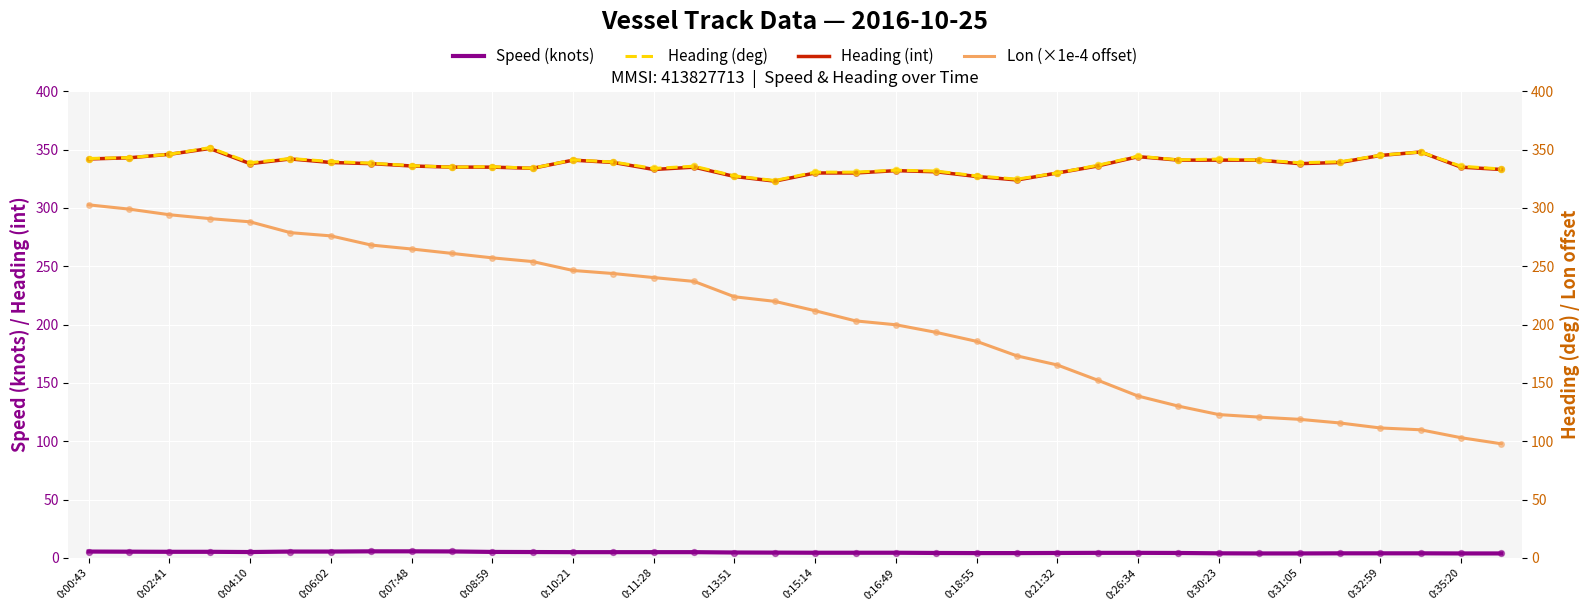

Which series contains the lowest Y value?

Speed (knots)